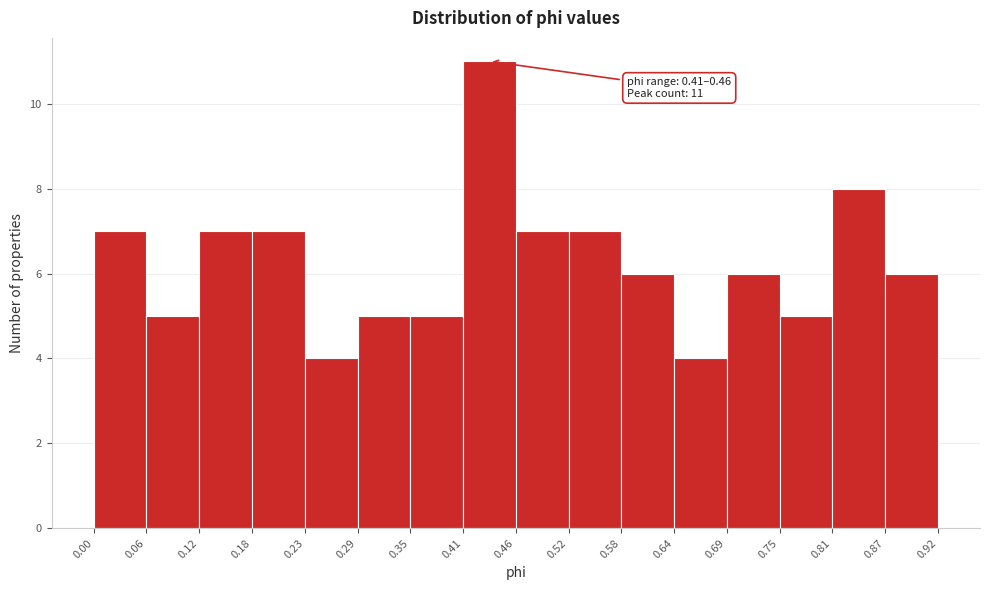

Which range on the x-axis has the tallest bar?

0.41 to 0.46